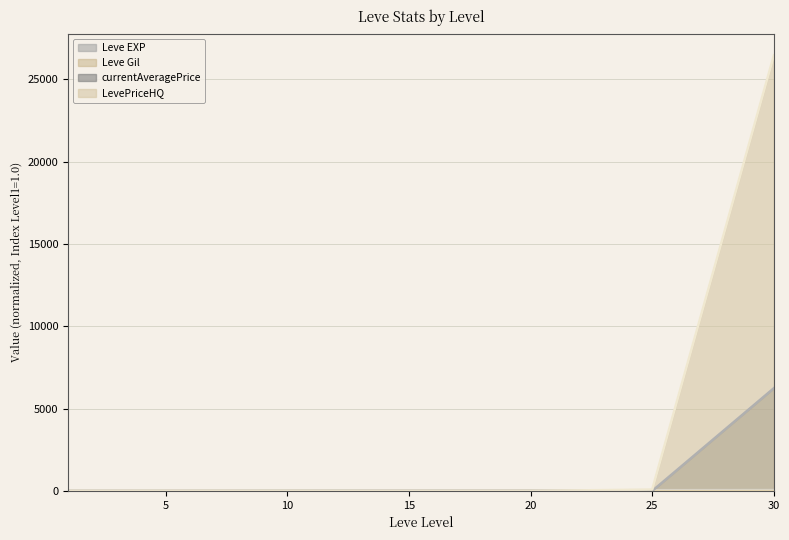

Reading left to right, what are all the values shown in this chart?

Leve EXP: 1.0	1.8	11.2	21.1	27.0	45.5	51.8
Leve Gil: 1.0	1.5	2.5	1.5	4.3	3.4	3.9
currentAveragePrice: 1.0	0.4	1.4	2.1	0.5	0.5	6239.6
LevePriceHQ: 1.0	1.7	0.0	0.0	0.0	83.9	26455.3